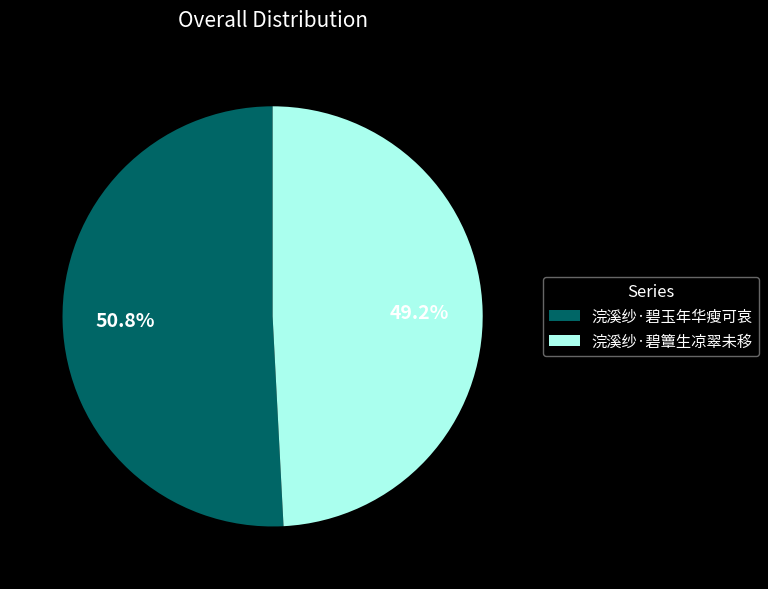

Which slice is the largest?

浣溪纱·碧玉年华瘦可哀